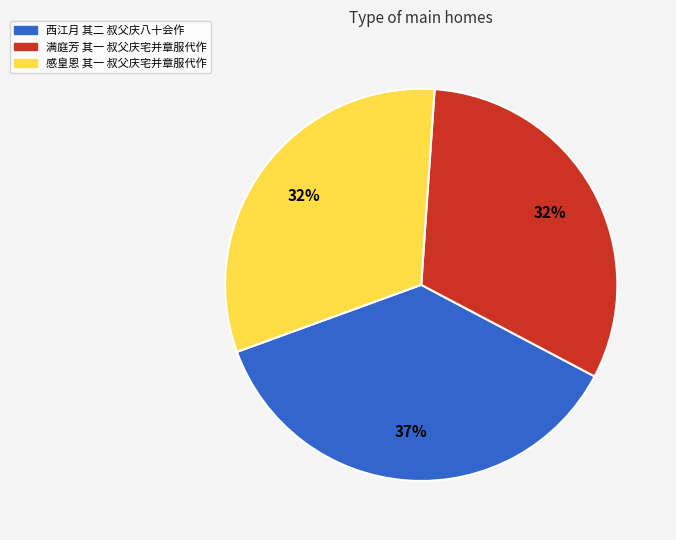

To the nearest percent, what percentage of the pie is 西江月 其二 叔父庆八十会作?

37%